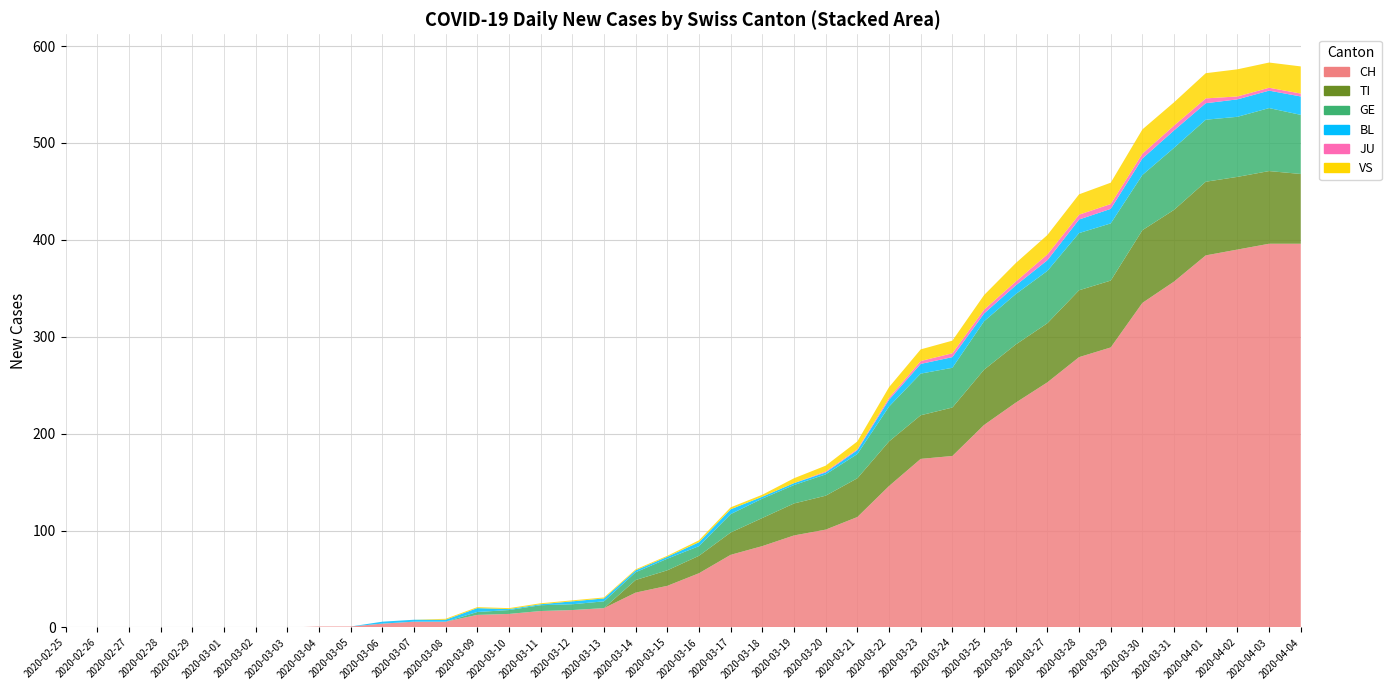

Reading left to right, extract all data points from this chart.

CH: 0	0	0	0	0	0	0	0	1	1	4	6	6	13	14	17	18	20	36	43	56	75	84	95	101	114	146	174	177	209	232	253	279	289	335	357	384	390	396	396
TI: 0	0	0	0	0	0	0	0	0	0	0	0	0	0	0	0	0	0	13	16	18	23	29	33	35	40	46	45	50	57	60	61	69	69	75	74	76	75	75	72
GE: 0	0	0	0	0	0	0	0	0	0	0	0	0	3	4	6	6	7	8	12	10	19	20	19	22	25	36	43	41	50	52	54	59	59	57	64	64	62	65	61
BL: 0	0	0	0	0	0	0	0	0	0	2	2	2	4	1	1	3	3	2	2	4	5	2	2	2	4	7	10	11	8	9	11	14	15	17	18	17	18	18	19
JU: 0	0	0	0	0	0	0	0	0	0	0	0	0	0	0	0	0	0	0	0	0	0	0	0	1	1	2	3	4	4	4	6	5	5	5	5	5	3	3	3
VS: 0	0	0	0	0	0	0	0	0	0	0	0	1	1	1	1	1	1	1	1	2	2	2	5	6	8	11	12	13	15	19	20	21	22	25	24	26	28	26	28